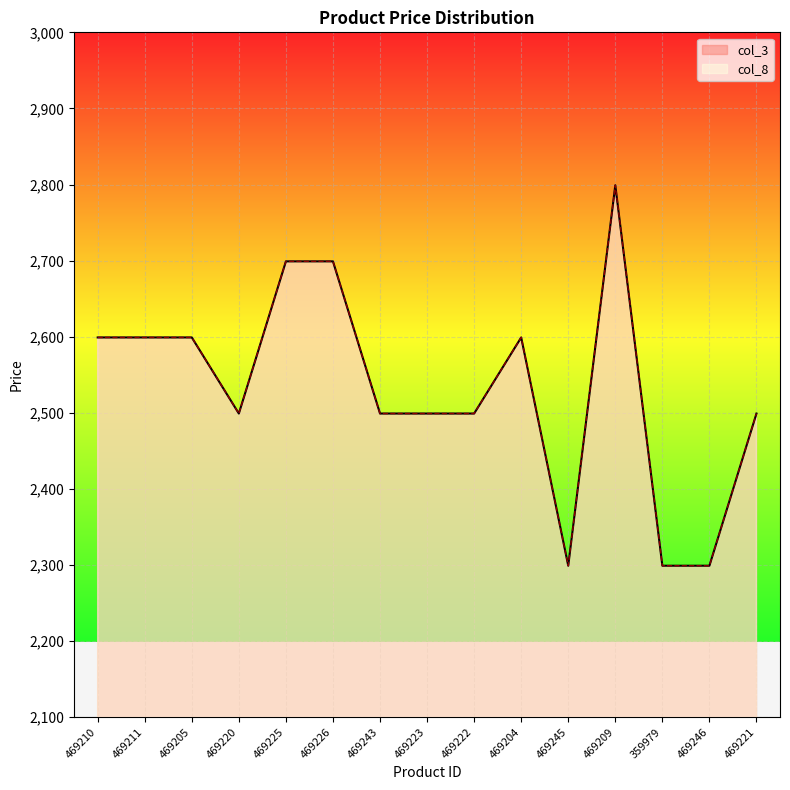

What is the difference between the col_3 values at 469205 and 469223?

100